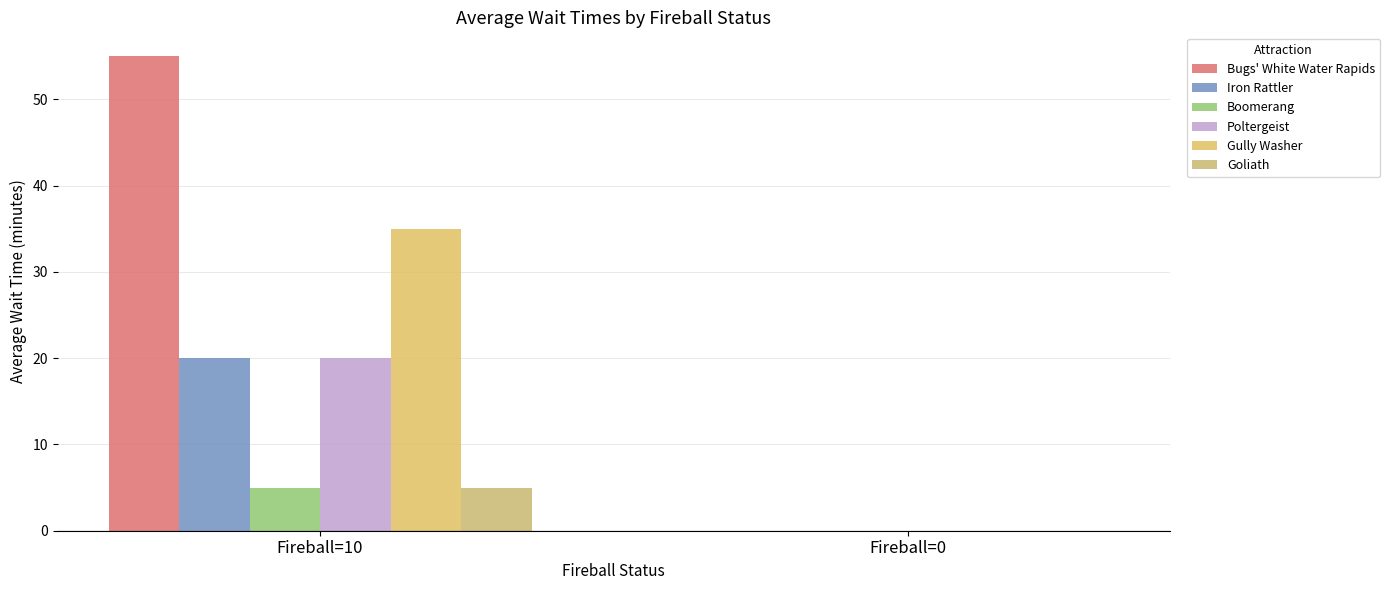

The value of Iron Rattler at Fireball=0 is 11. True or false?

False